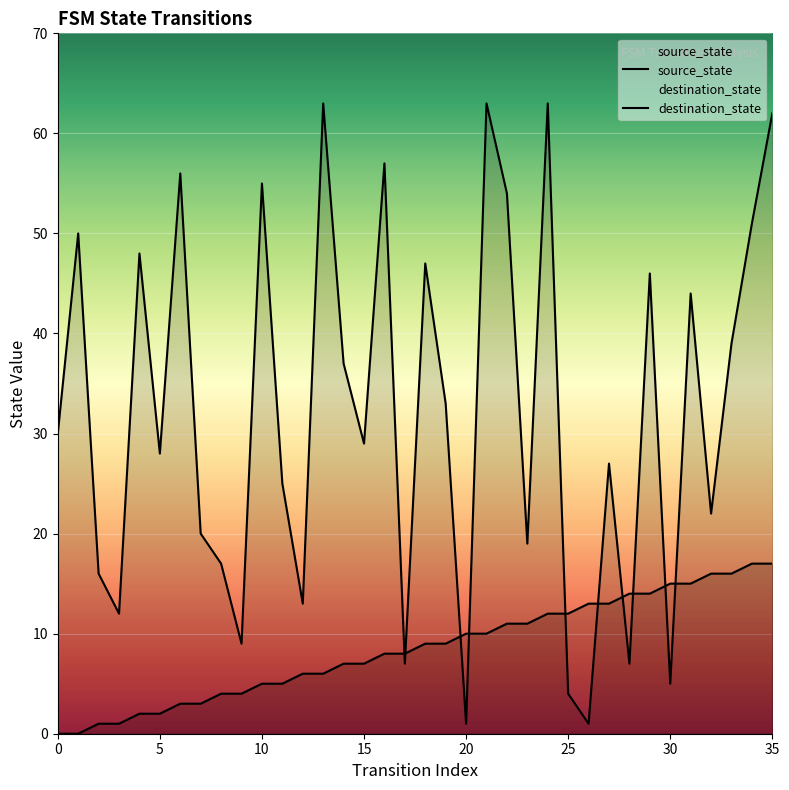

Reading right to left, list all the values displayed in this chart.

source_state: 35=17	34=17	33=16	32=16	31=15	30=15	29=14	28=14	27=13	26=13	25=12	24=12	23=11	22=11	21=10	20=10	19=9	18=9	17=8	16=8	15=7	14=7	13=6	12=6	11=5	10=5	9=4	8=4	7=3	6=3	5=2	4=2	3=1	2=1	1=0	0=0
destination_state: 35=62	34=51	33=39	32=22	31=44	30=5	29=46	28=7	27=27	26=1	25=4	24=63	23=19	22=54	21=63	20=1	19=33	18=47	17=7	16=57	15=29	14=37	13=63	12=13	11=25	10=55	9=9	8=17	7=20	6=56	5=28	4=48	3=12	2=16	1=50	0=30